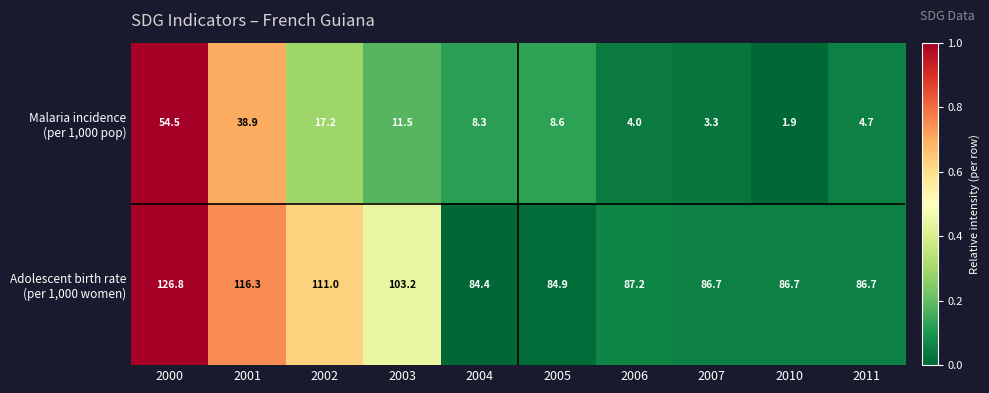

How many distinct data groups are displayed?

2